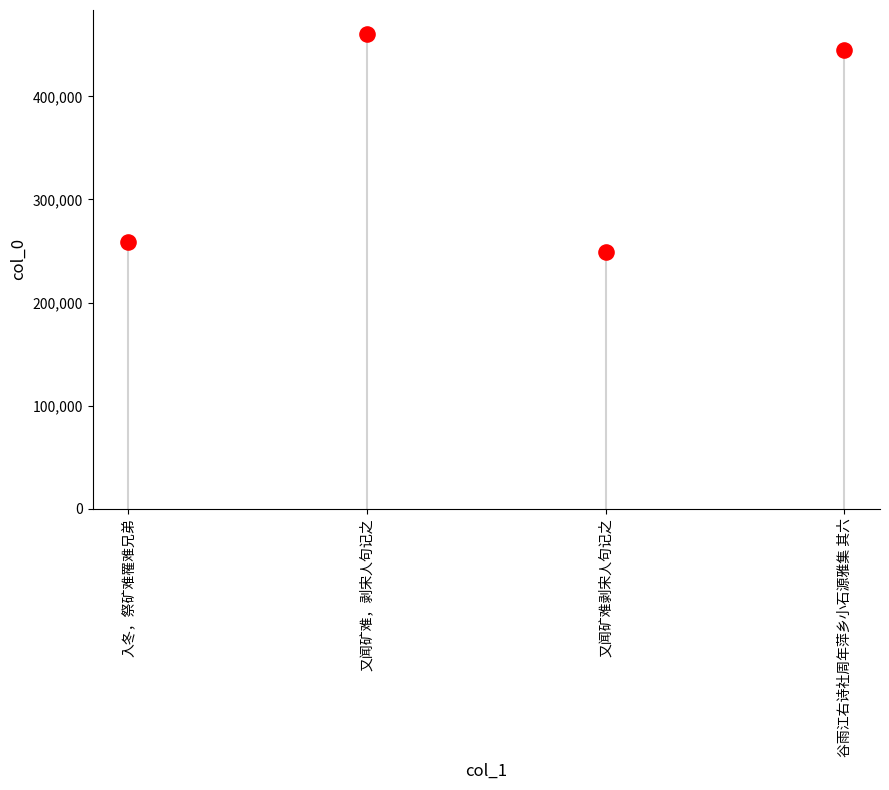

What is the average Y value?

353404